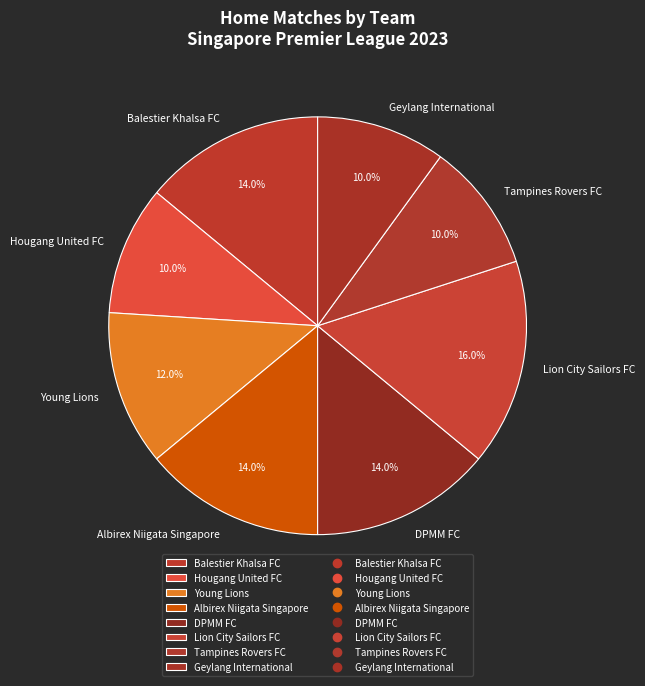

To the nearest percent, what percentage of the pie is Geylang International?

10%